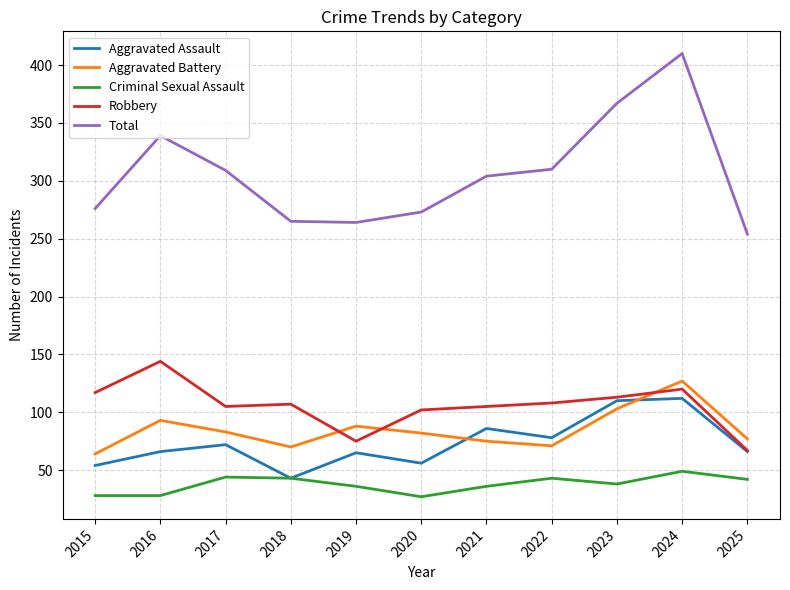

What is the difference between the maximum and minimum values in the Total series?

156